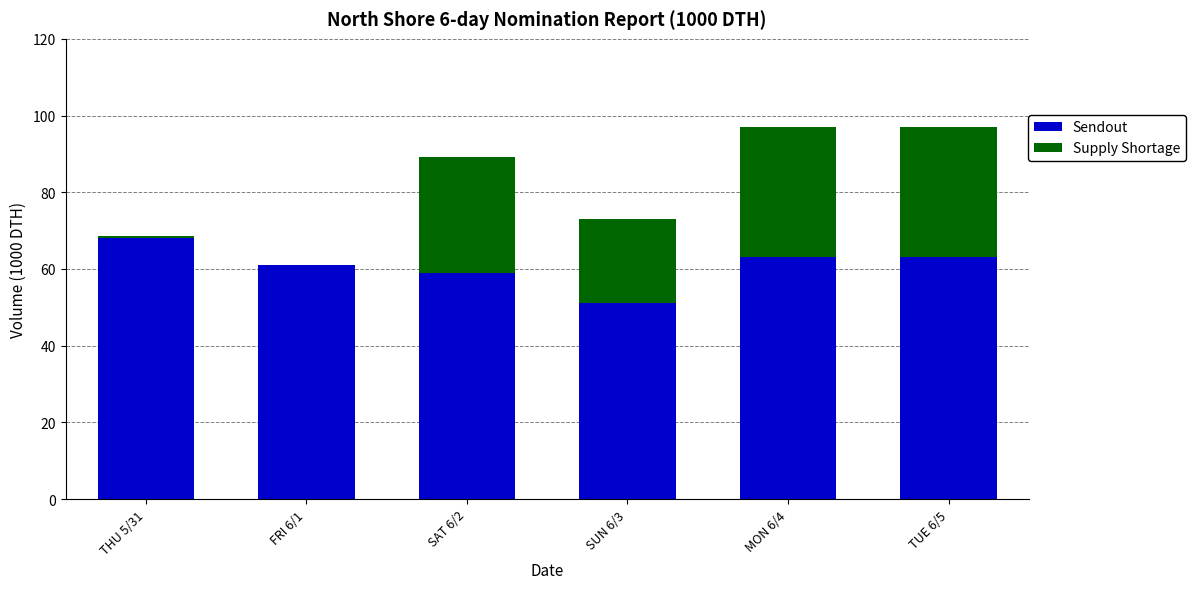

The value of Sendout at MON 6/4 is 63.0. True or false?

True